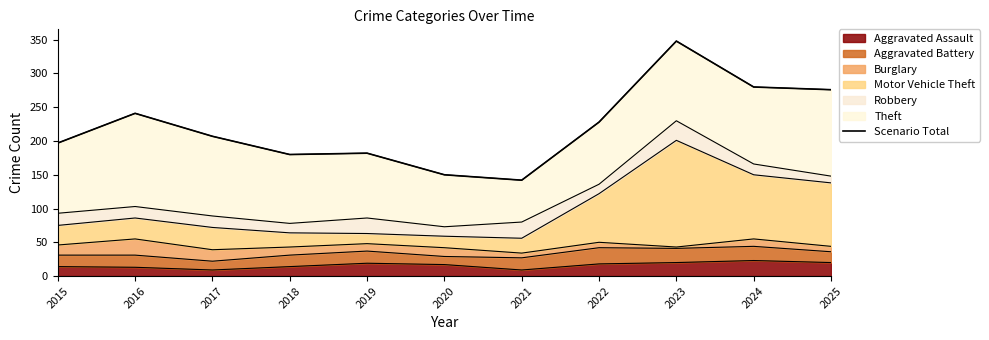

How many interior local peaks (higher than both neighbors) does the data have?

3